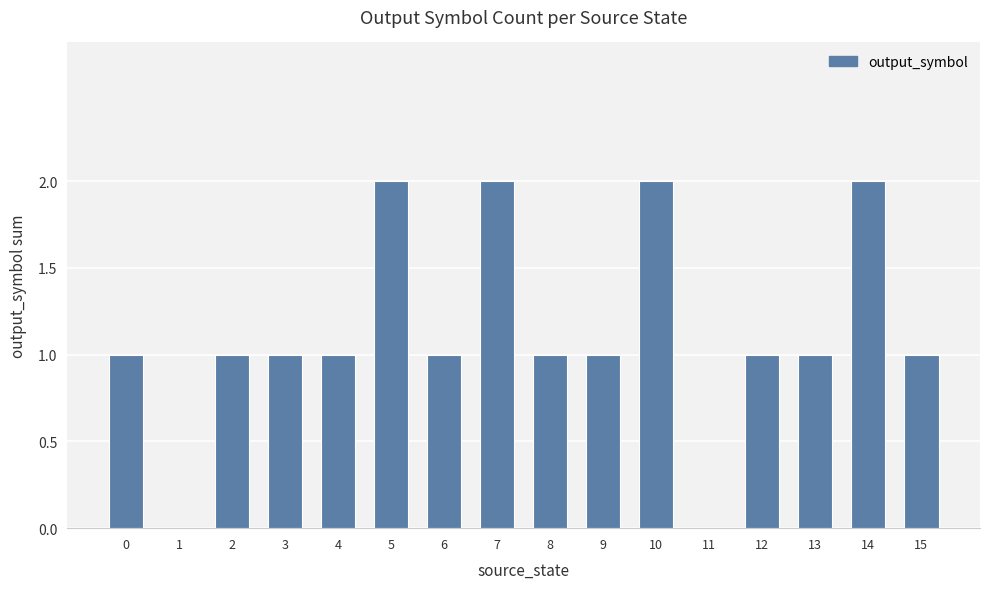

Reading left to right, list all the values displayed in this chart.

0=1	1=0	2=1	3=1	4=1	5=2	6=1	7=2	8=1	9=1	10=2	11=0	12=1	13=1	14=2	15=1